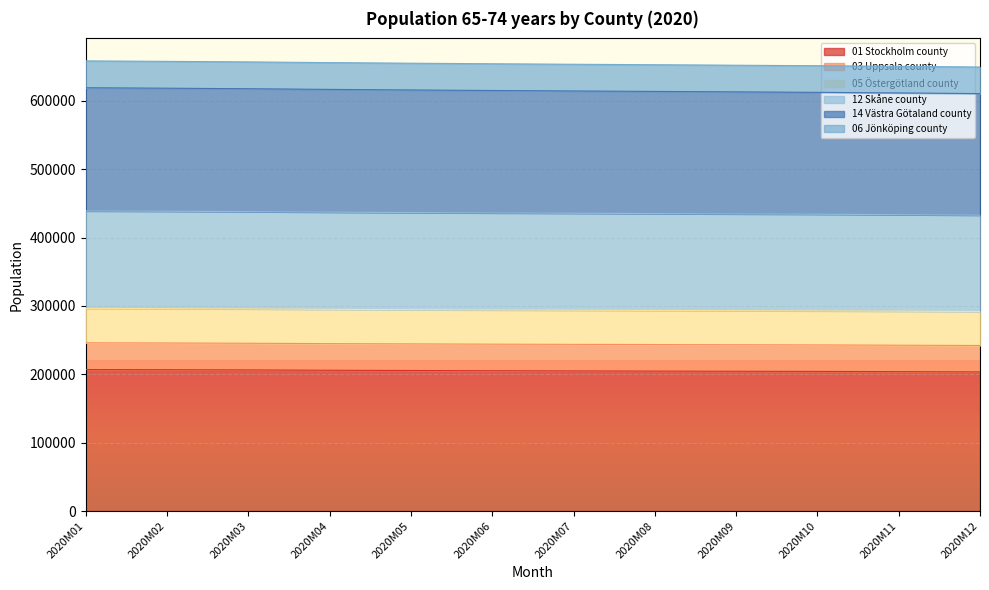

Which label corresponds to the largest value in the chart?

2020M01